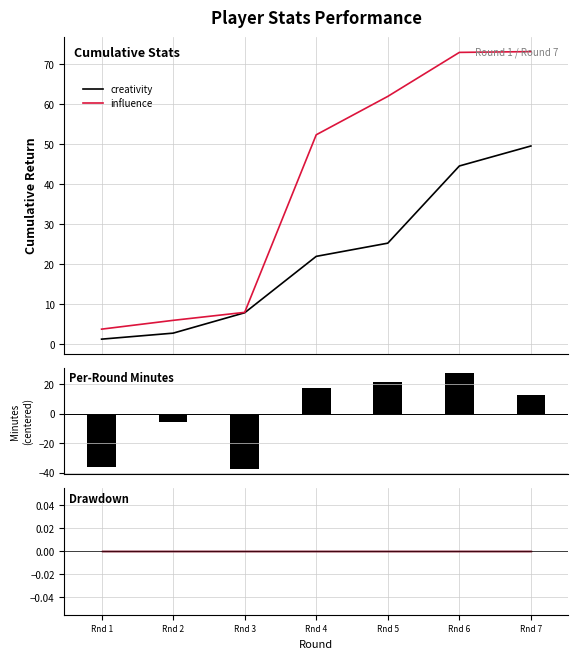

What is the total value across all series at Rnd 4?

92.0